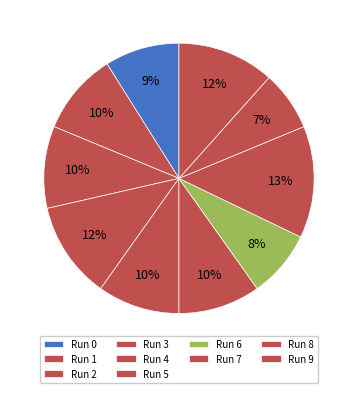

The Run 6 slice represents 15% of the pie. True or false?

False